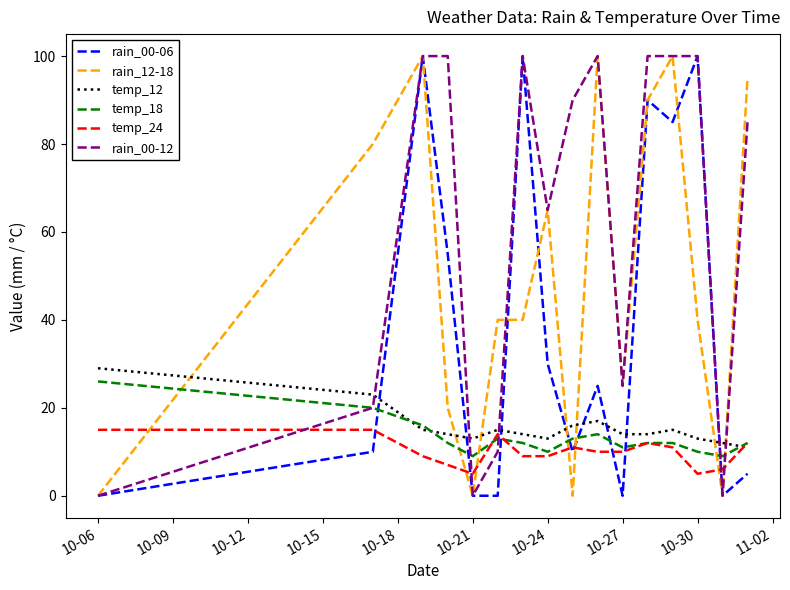

Does the chart display data point markers on the line(s)?

No